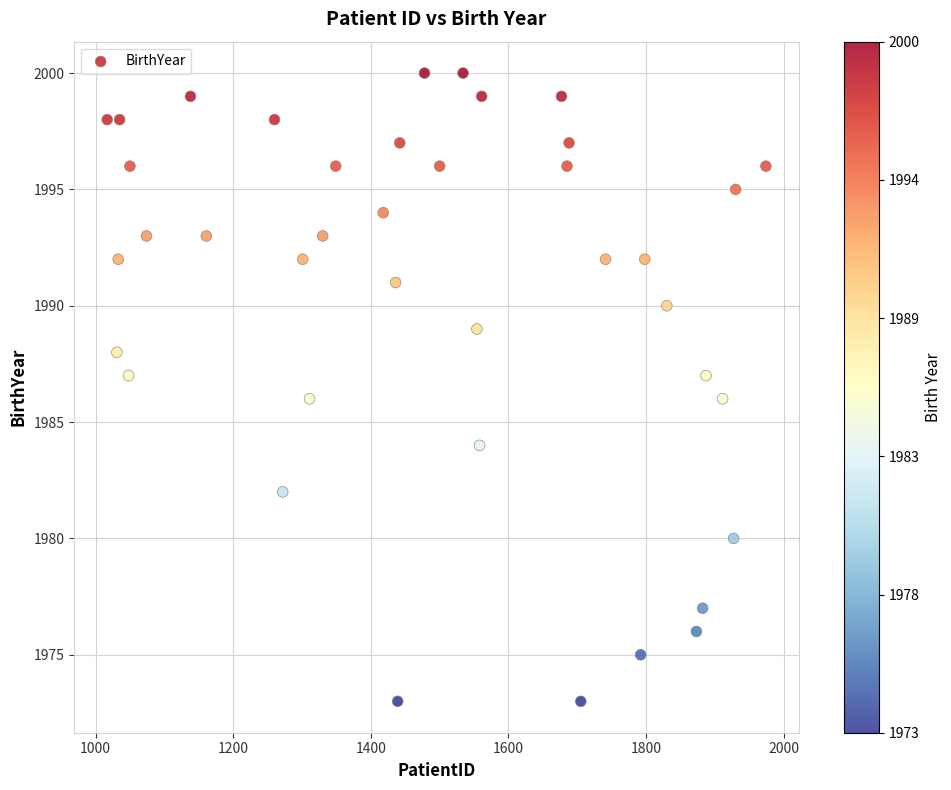

What is the range of Y values (max minus min)?

27